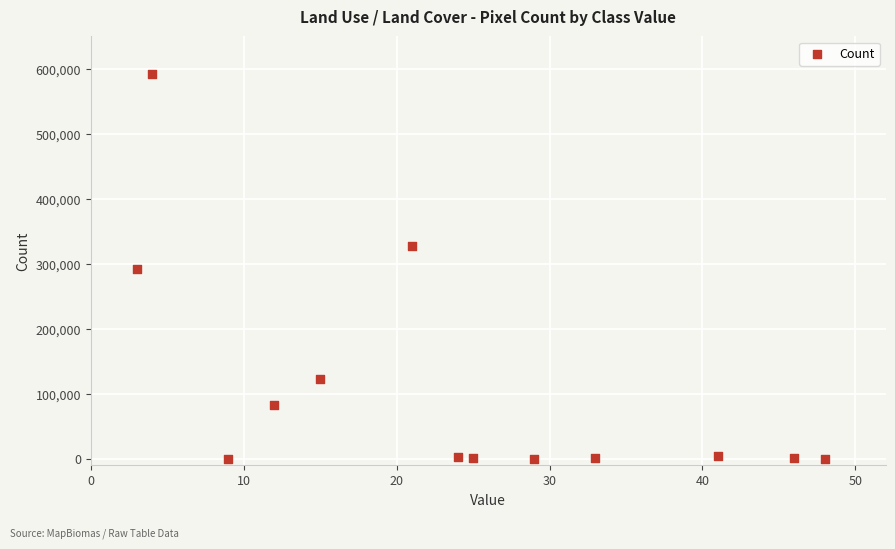

What is the range of Y values (max minus min)?

592213